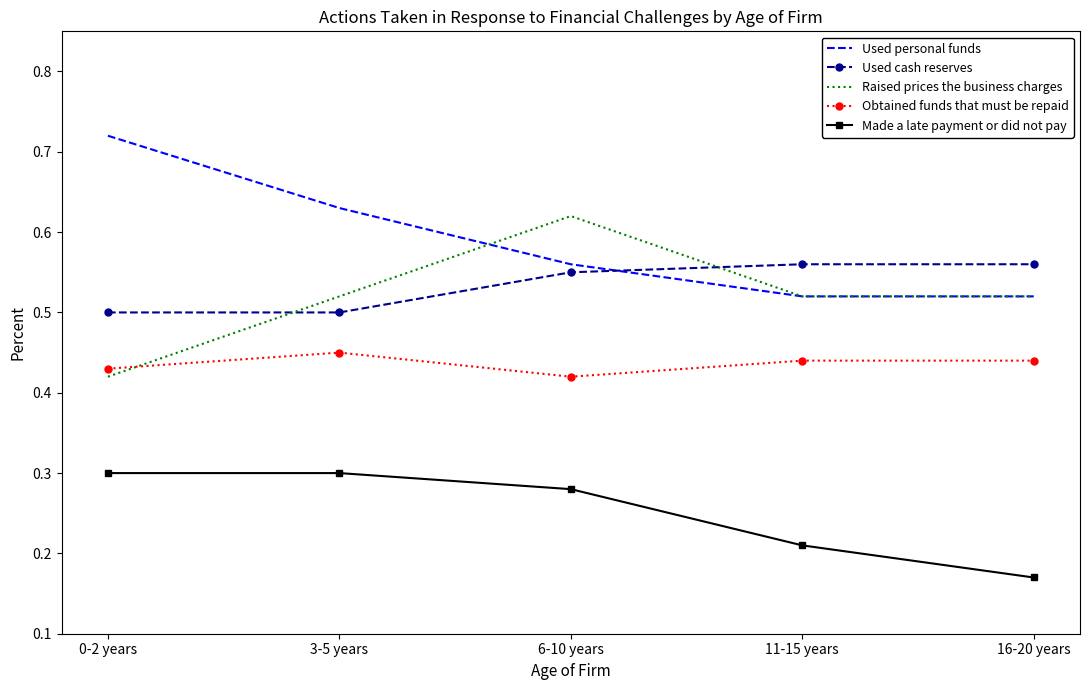

How many series are shown in this chart?

5